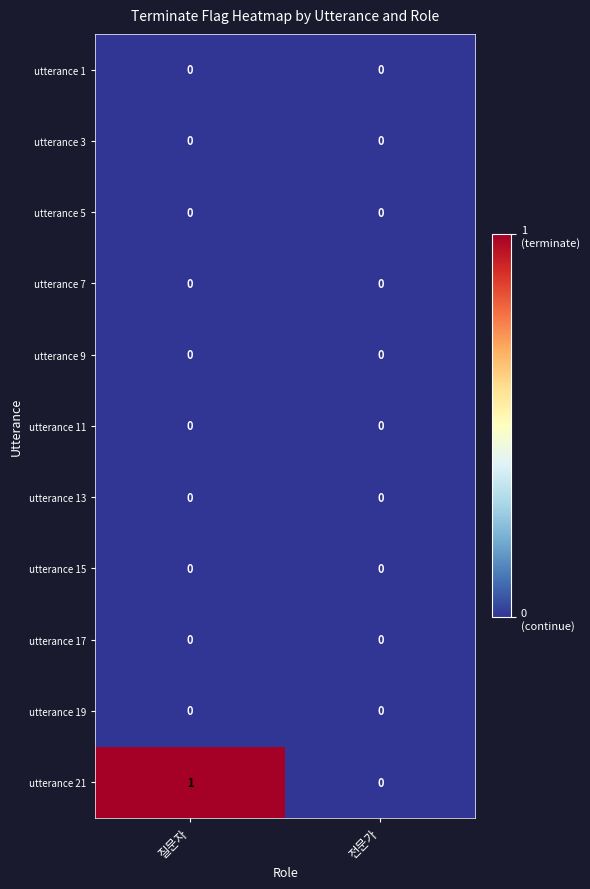

At which label is utterance 21 closest to 0?

전문가